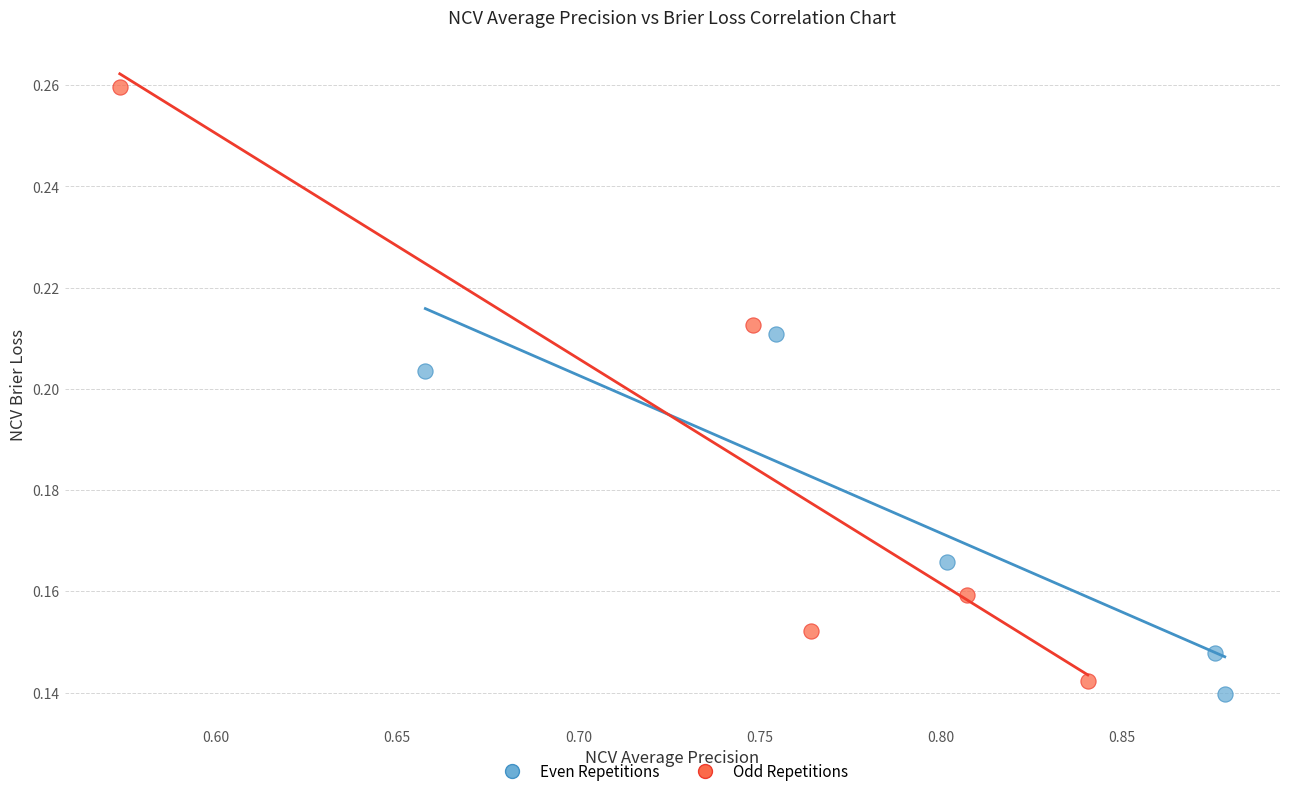

Which series contains the highest Y value?

Odd Repetitions